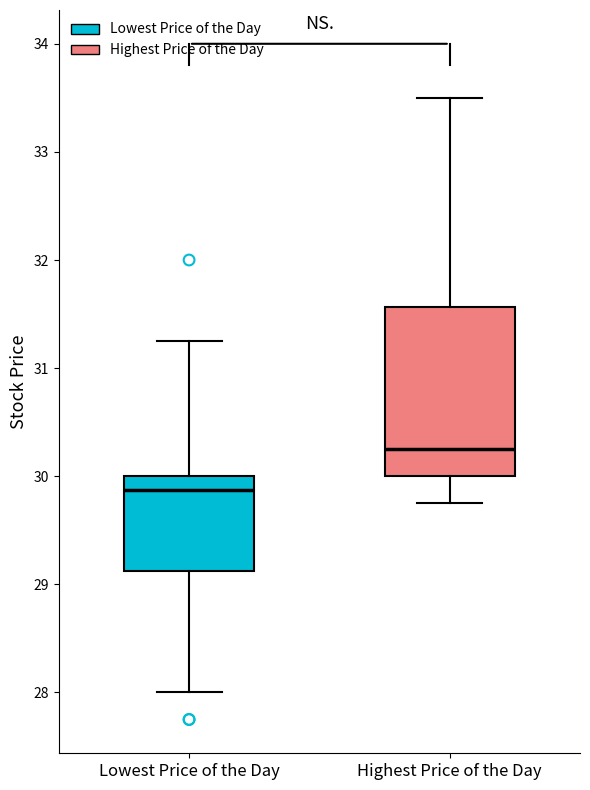

Which box's median line is the highest?

Highest Price of the Day